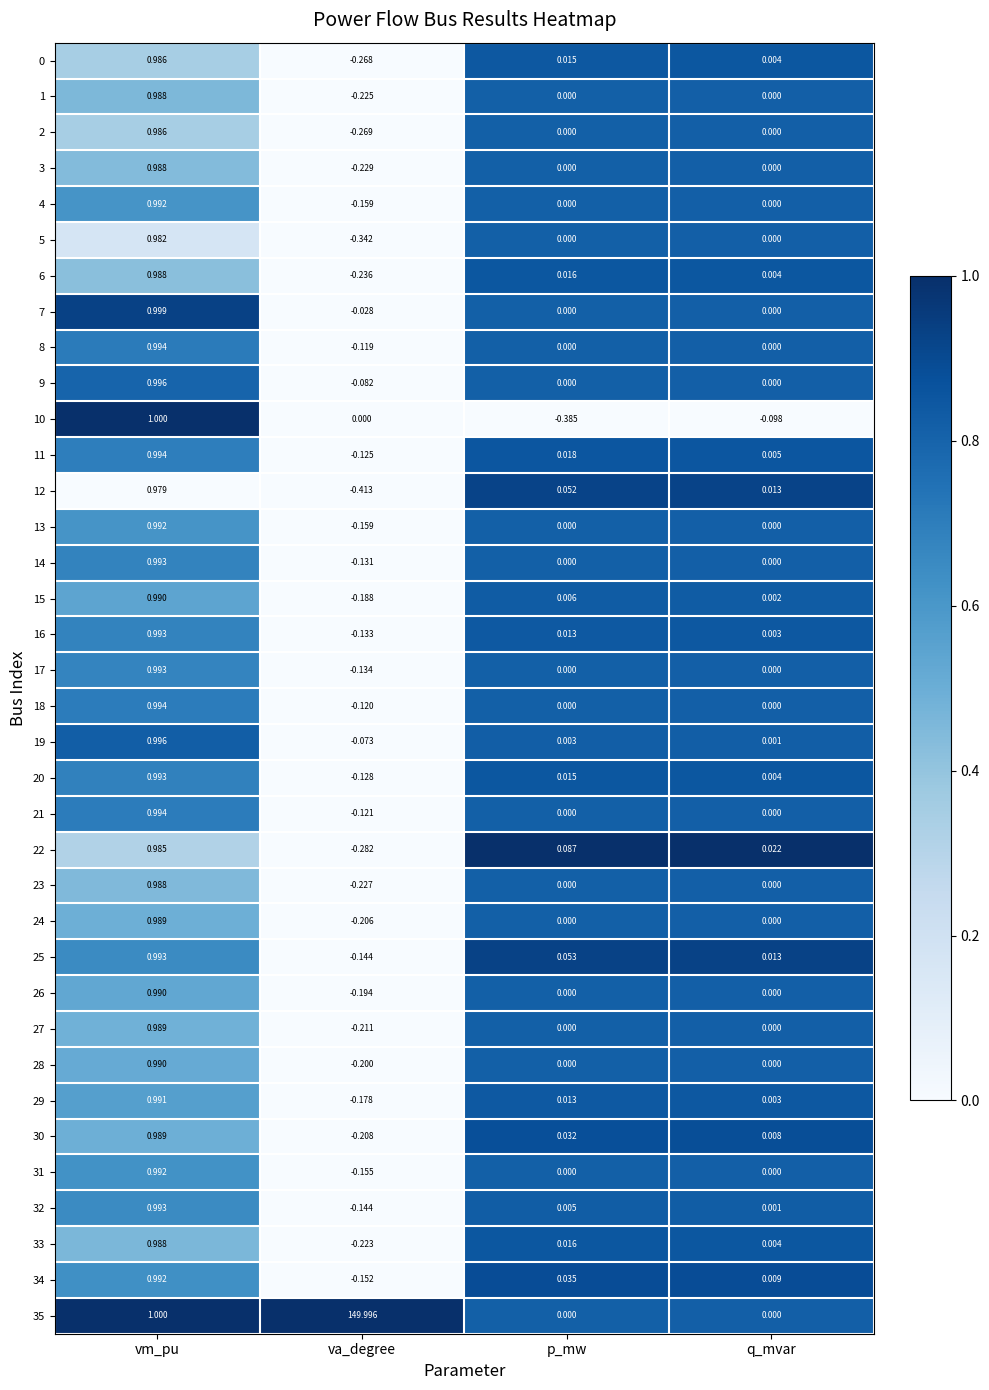

At which category is the sum across all series the highest?

va_degree